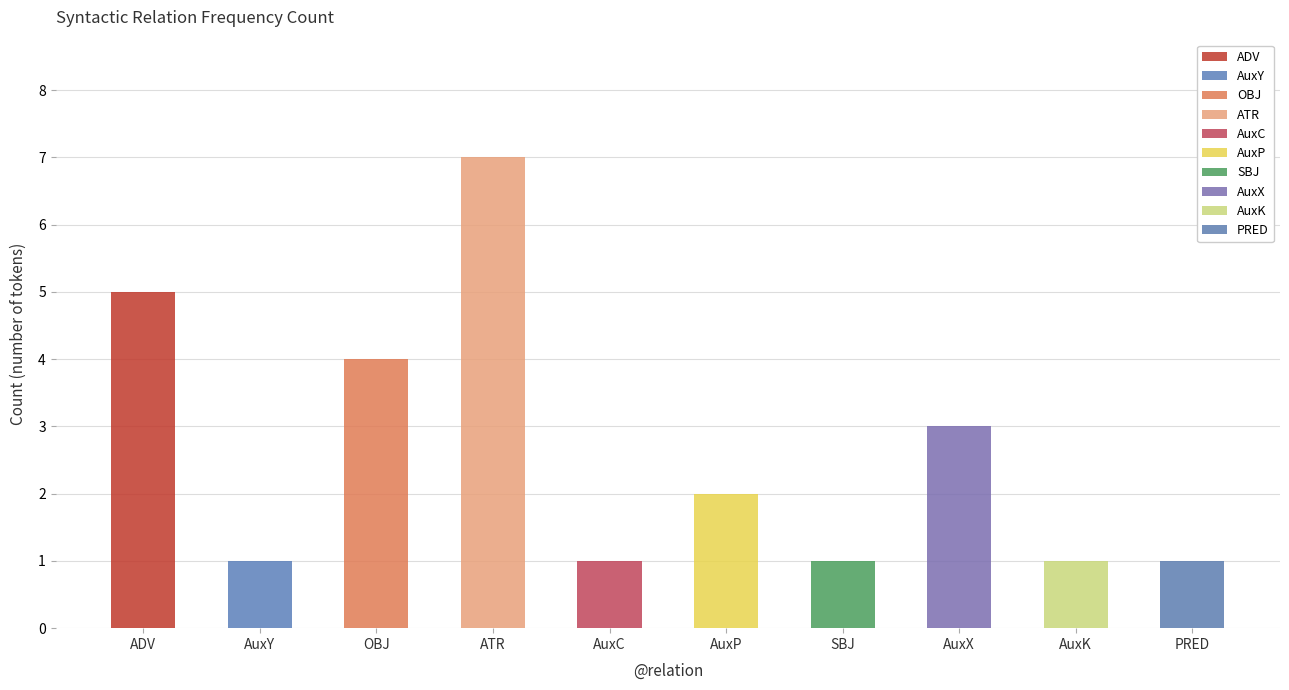

What is the difference between the second highest and second lowest values?

4